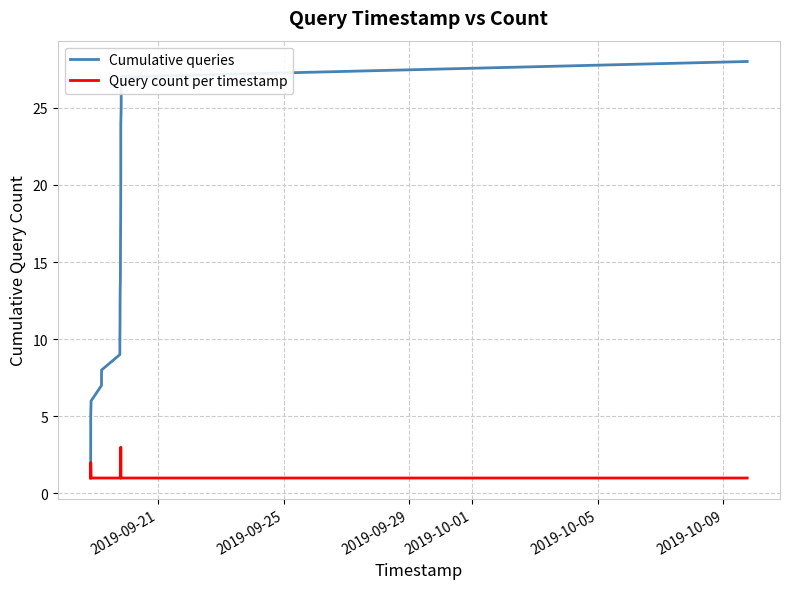

How many Query count per timestamp values are between 1 and 2?

24